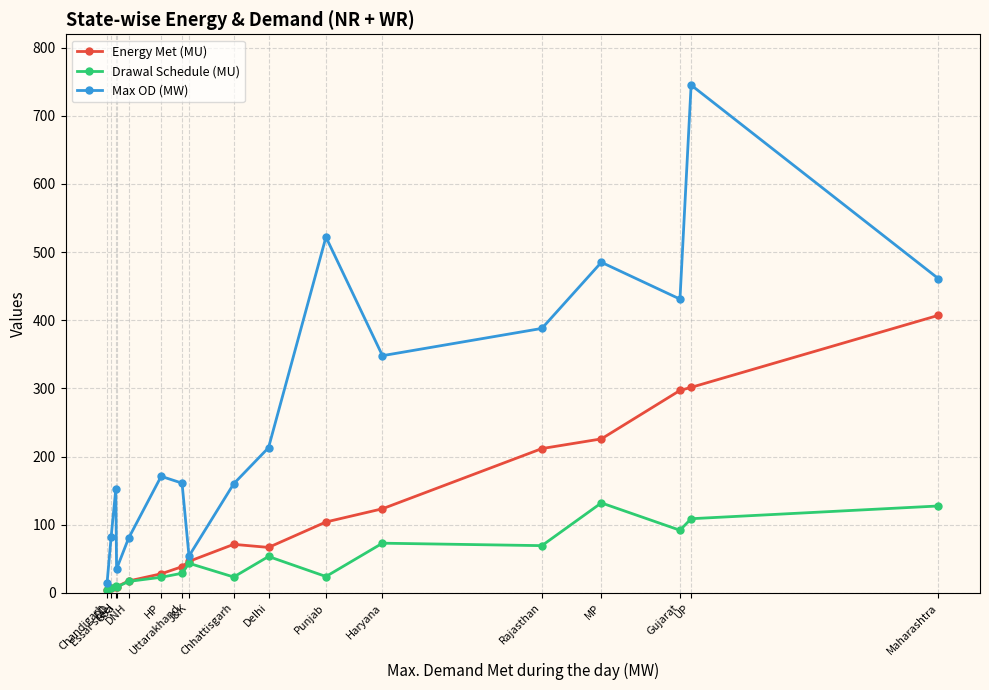

What is the smallest value displayed?

3.7